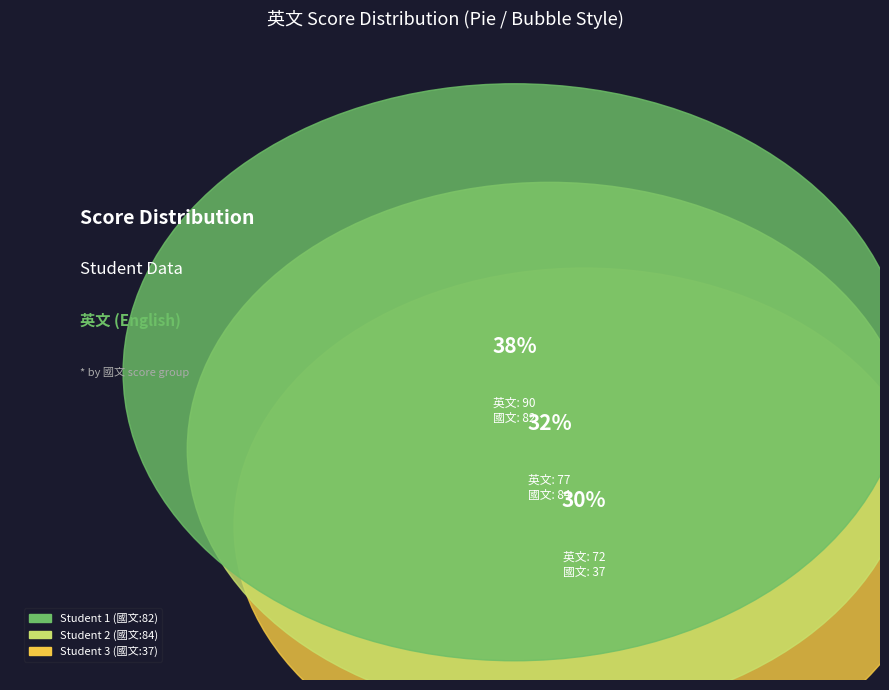

The 37 slice represents 30% of the pie. True or false?

True